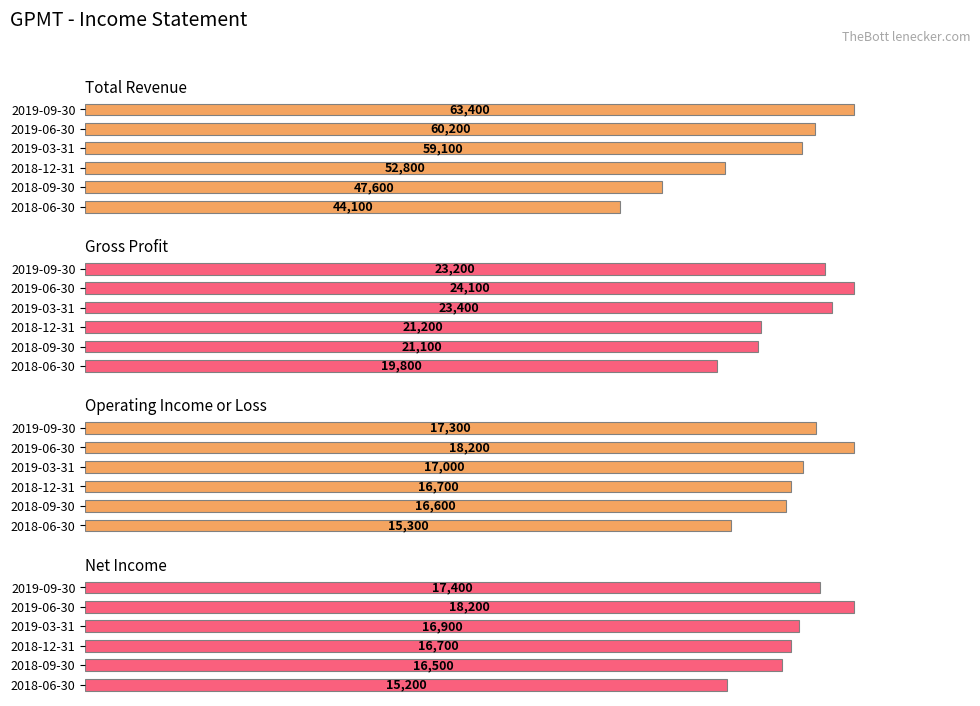

How many series are shown in this chart?

4